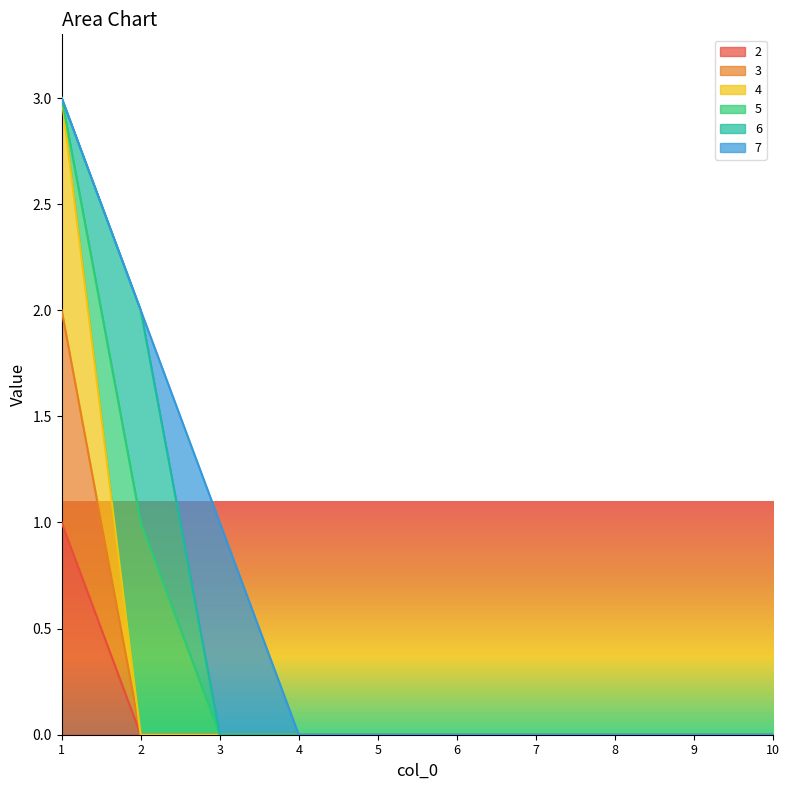

Rank the series at 1 from lowest to highest value.

2, 3, 4